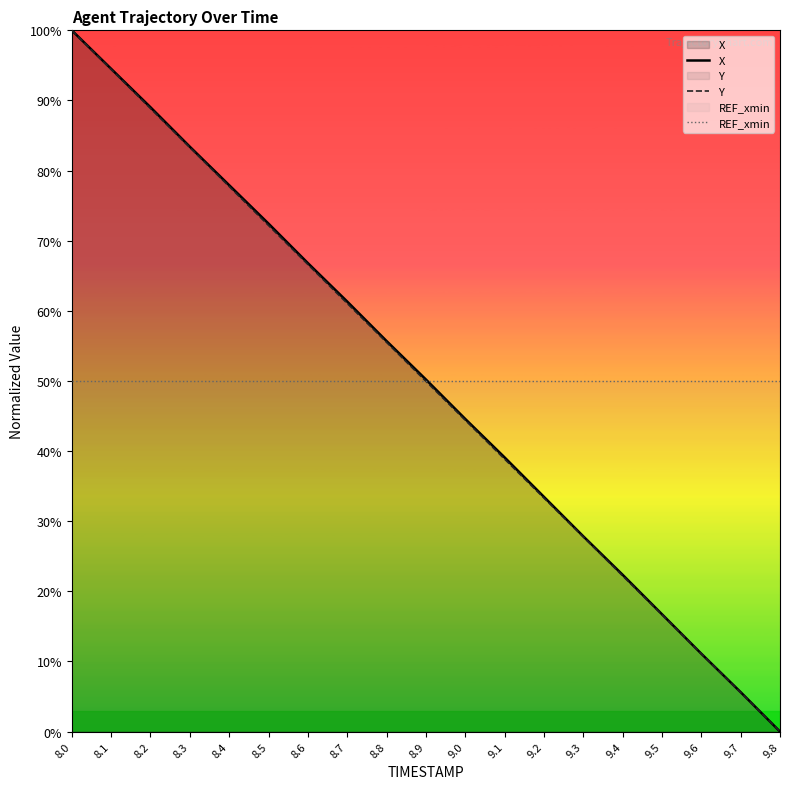

What is the difference between the highest and lowest values at 9.0?

5.6